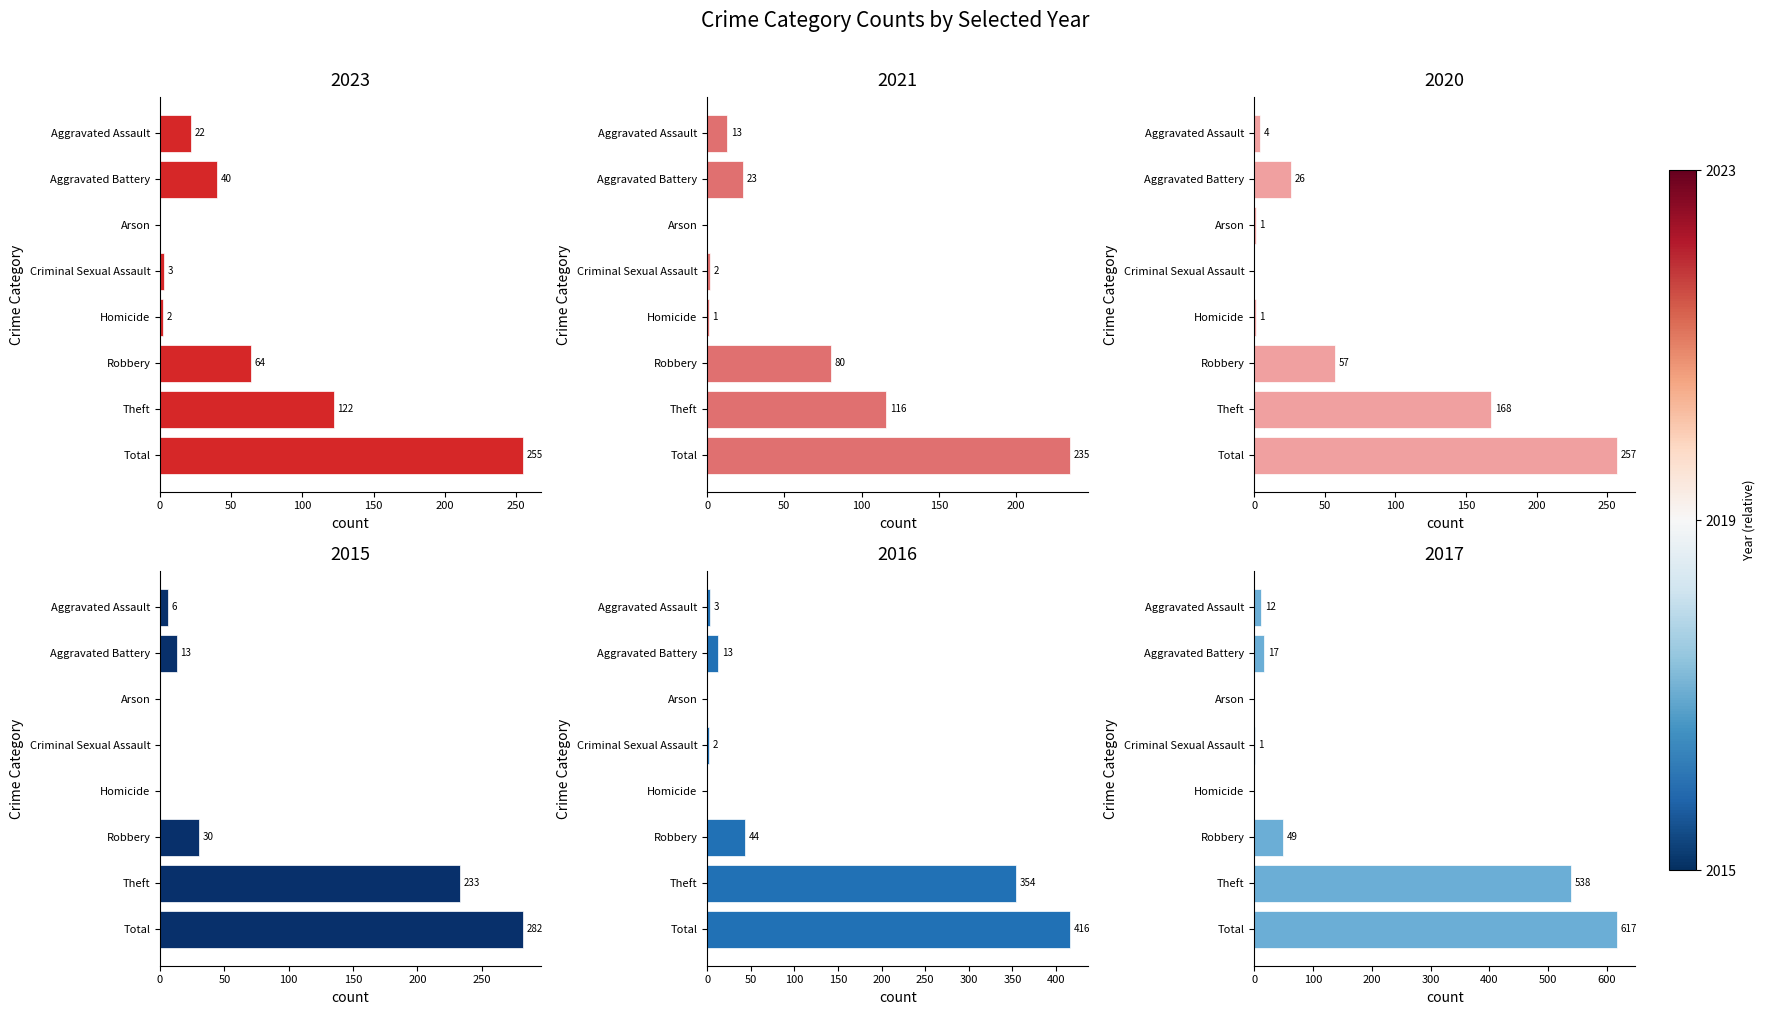

What position from the right is Arson?

6